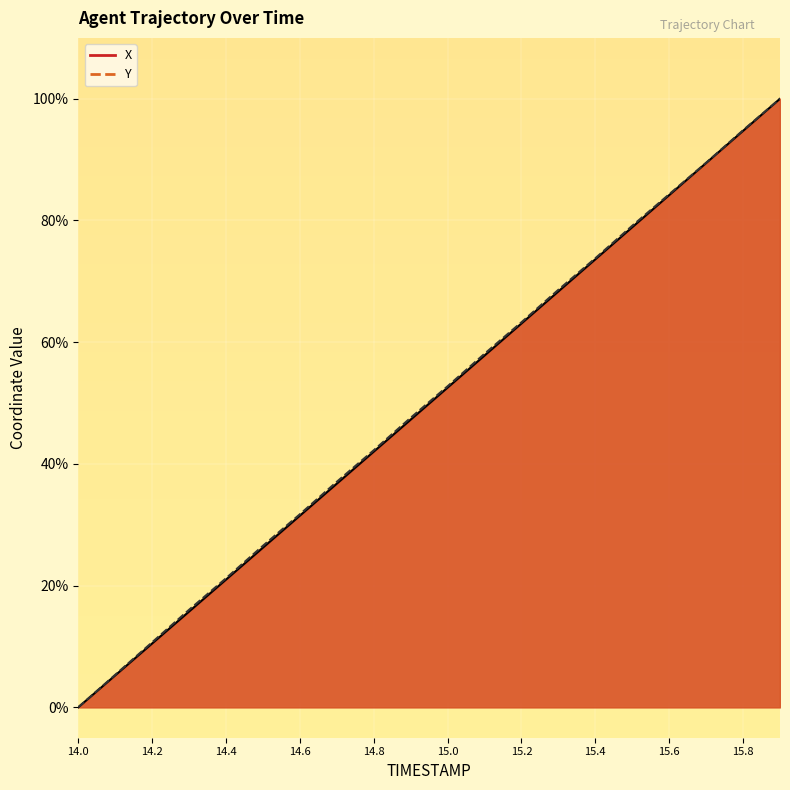

What is the approximate value of X at 15.9?

100.0